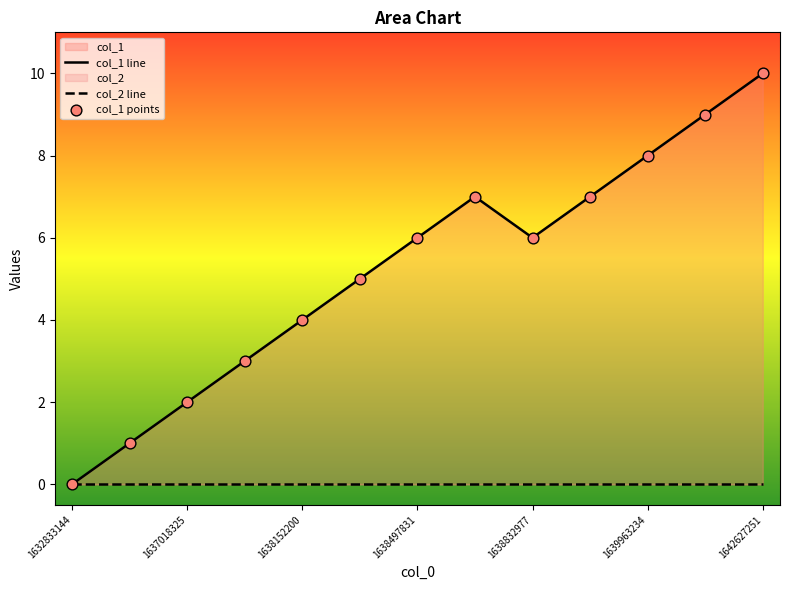

Which series has the widest spread of Y values?

col_1 line